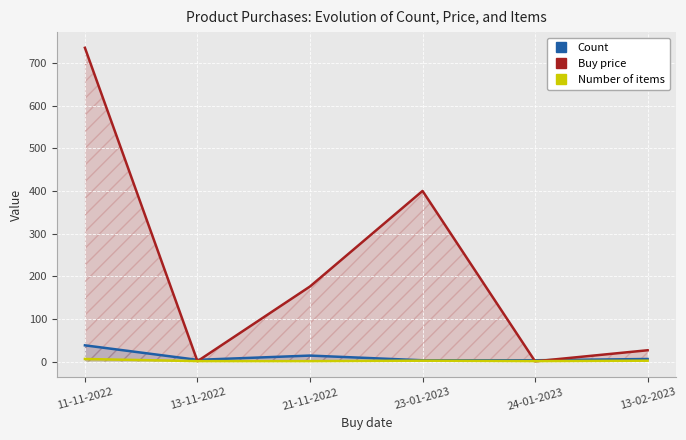

The value of Number of items at 23-01-2023 is 0.9. True or false?

False